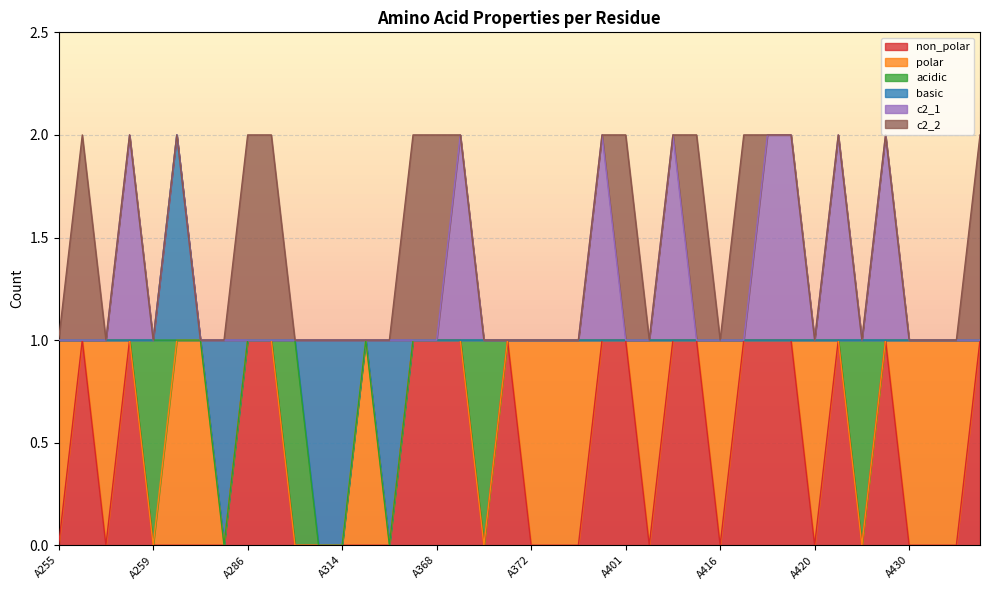

What is the total value across all series at A314?

1